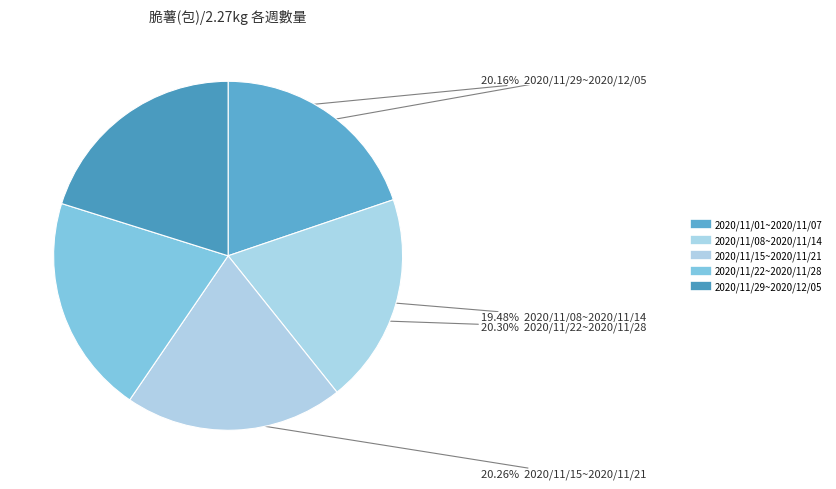

How many segments does this pie chart have?

5